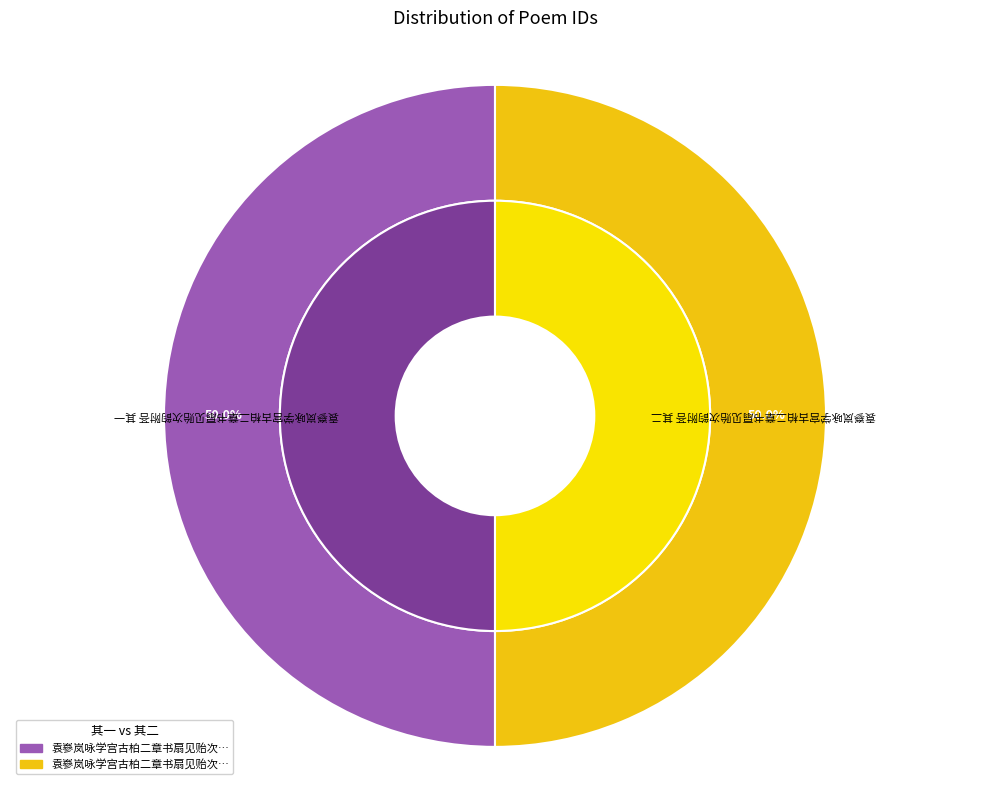

What is the majority slice?

袁嵾岚咏学宫古柏二章书扇见贻次韵附荅 其二